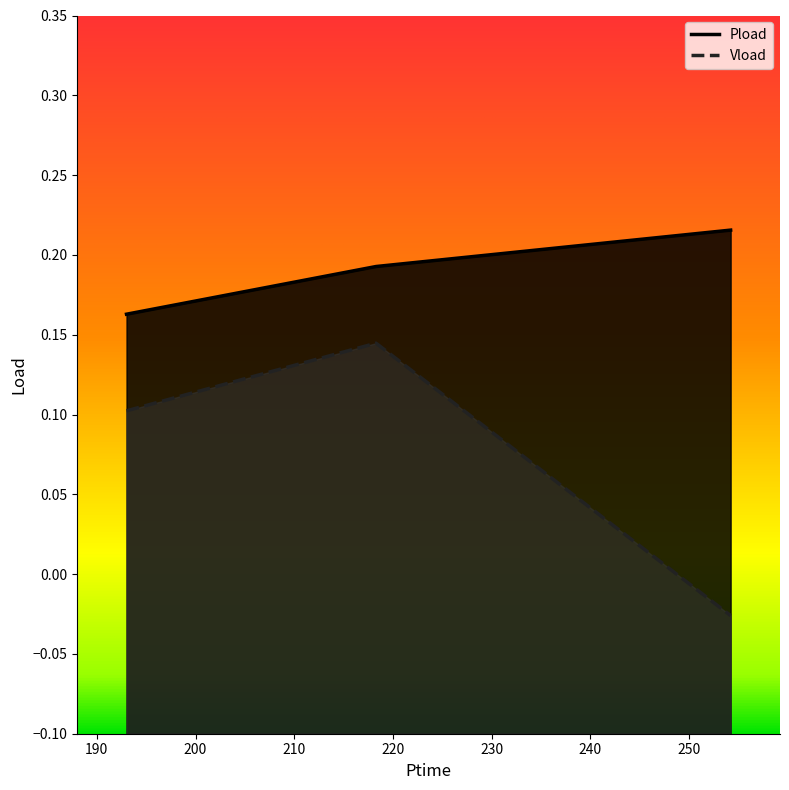

What value does the Vload series have at 193.014?

0.1